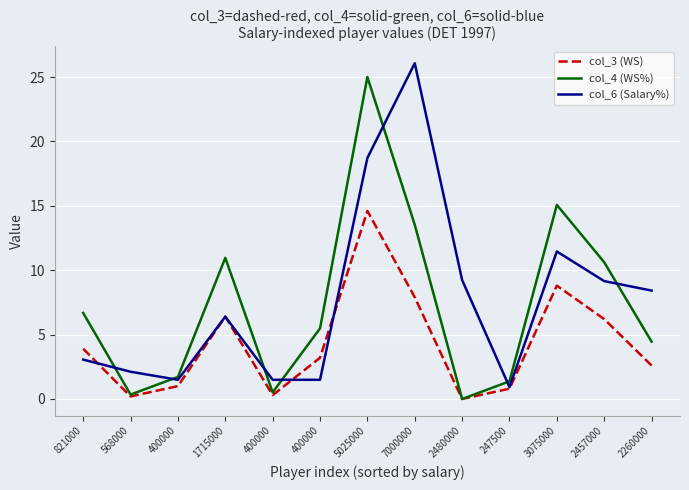

At which label is col_3 (WS) closest to 7?

1715000